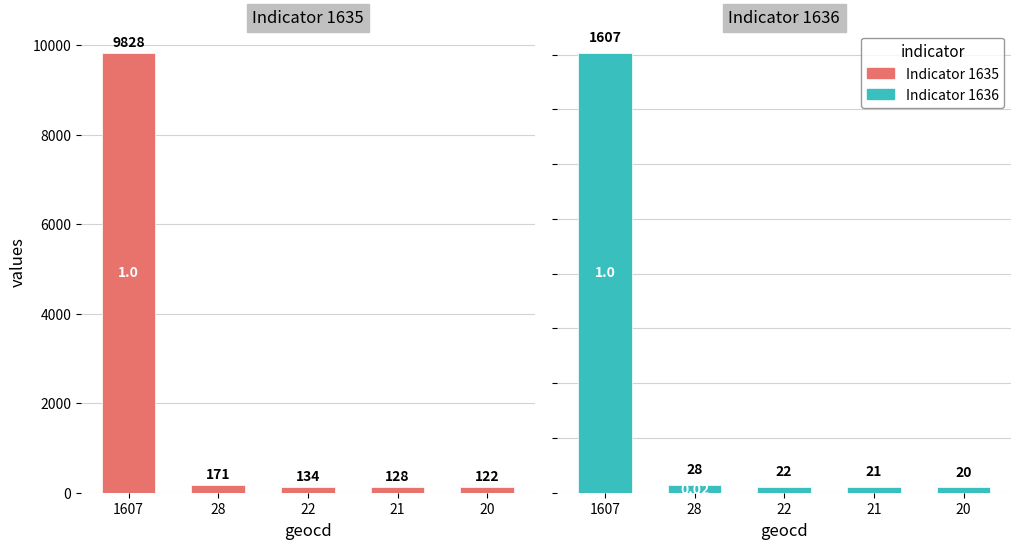

How many data points in Indicator 1635 are less than 134?

2